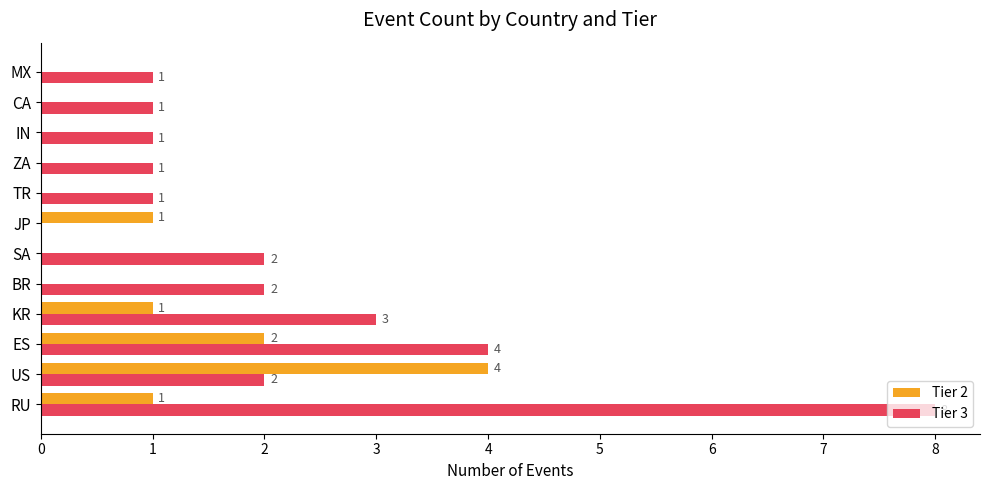

What is the greatest value displayed?

8